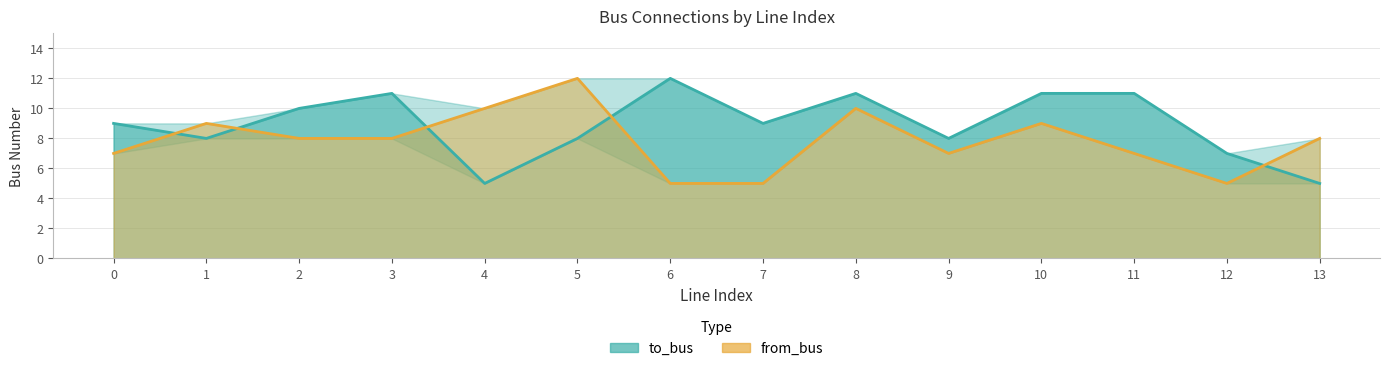

Between 0 and 9, which series saw the biggest shift?

to_bus